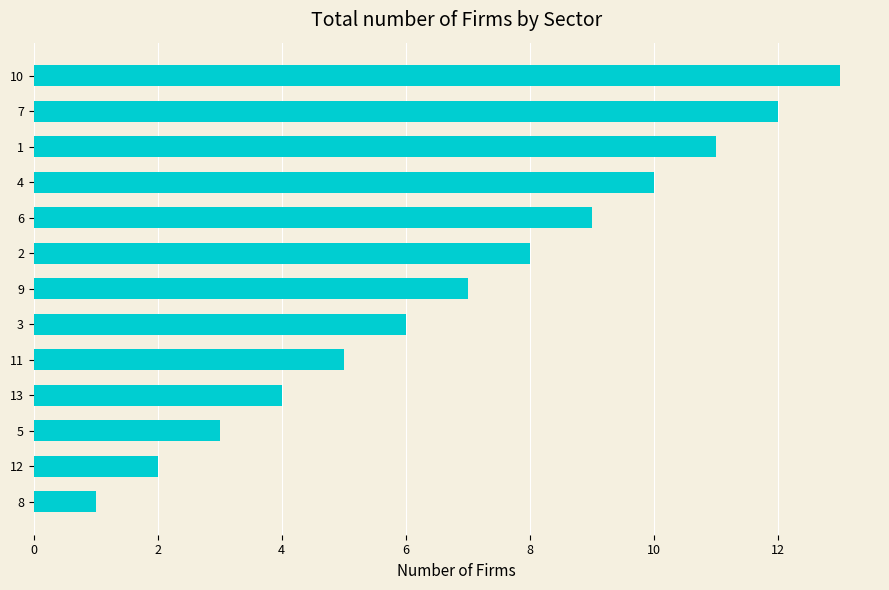

The chart shows a value of 2 at 12. True or false?

True